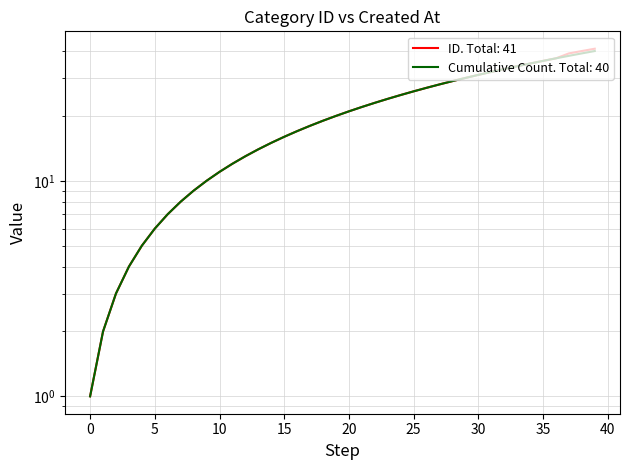

How many lines are shown in the chart?

2